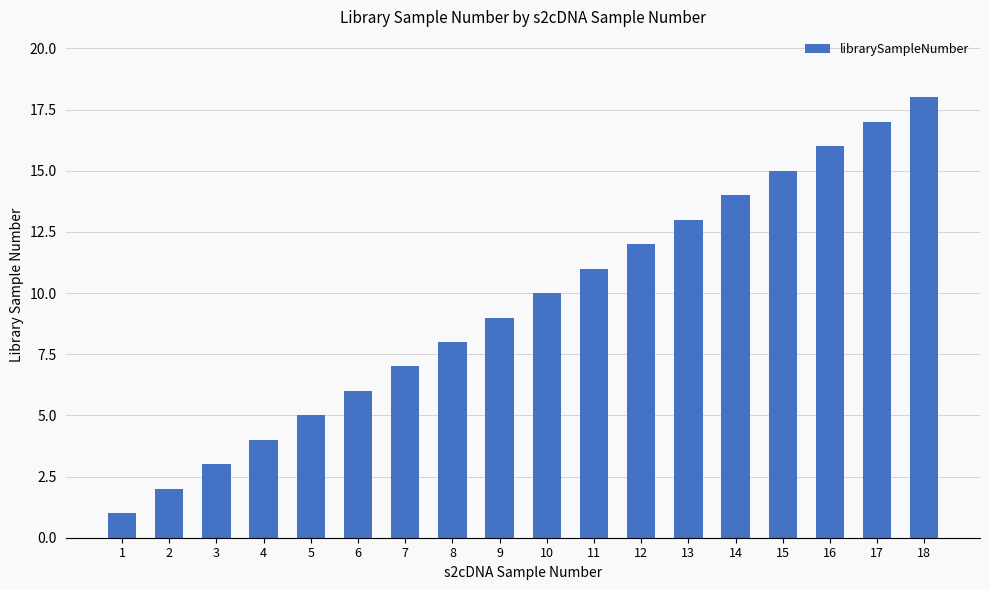

Reading left to right, transcribe all the data shown in this chart.

1=1	2=2	3=3	4=4	5=5	6=6	7=7	8=8	9=9	10=10	11=11	12=12	13=13	14=14	15=15	16=16	17=17	18=18